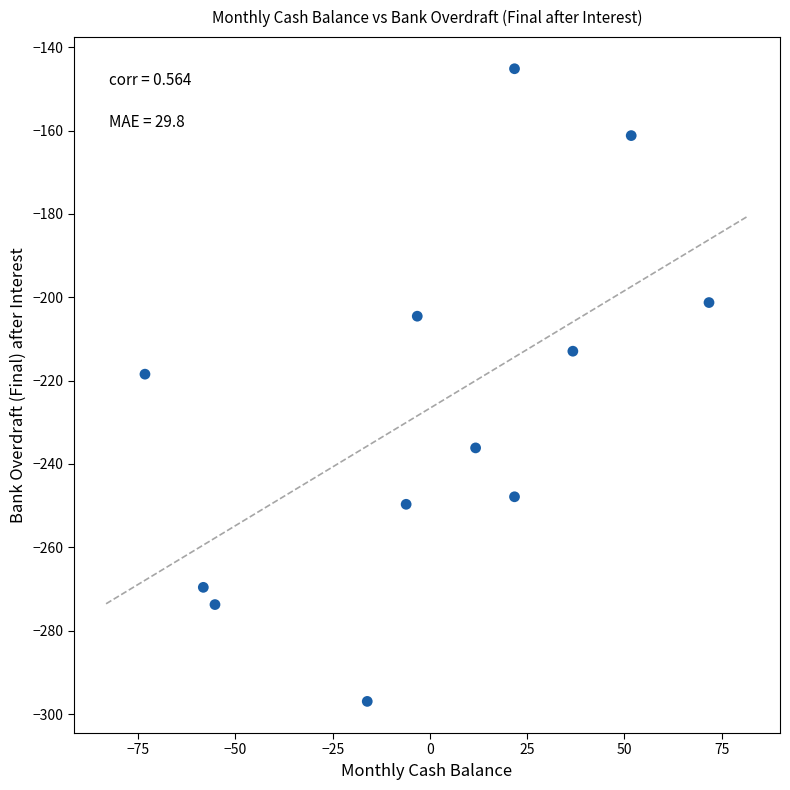

What is the average X value?

0.3